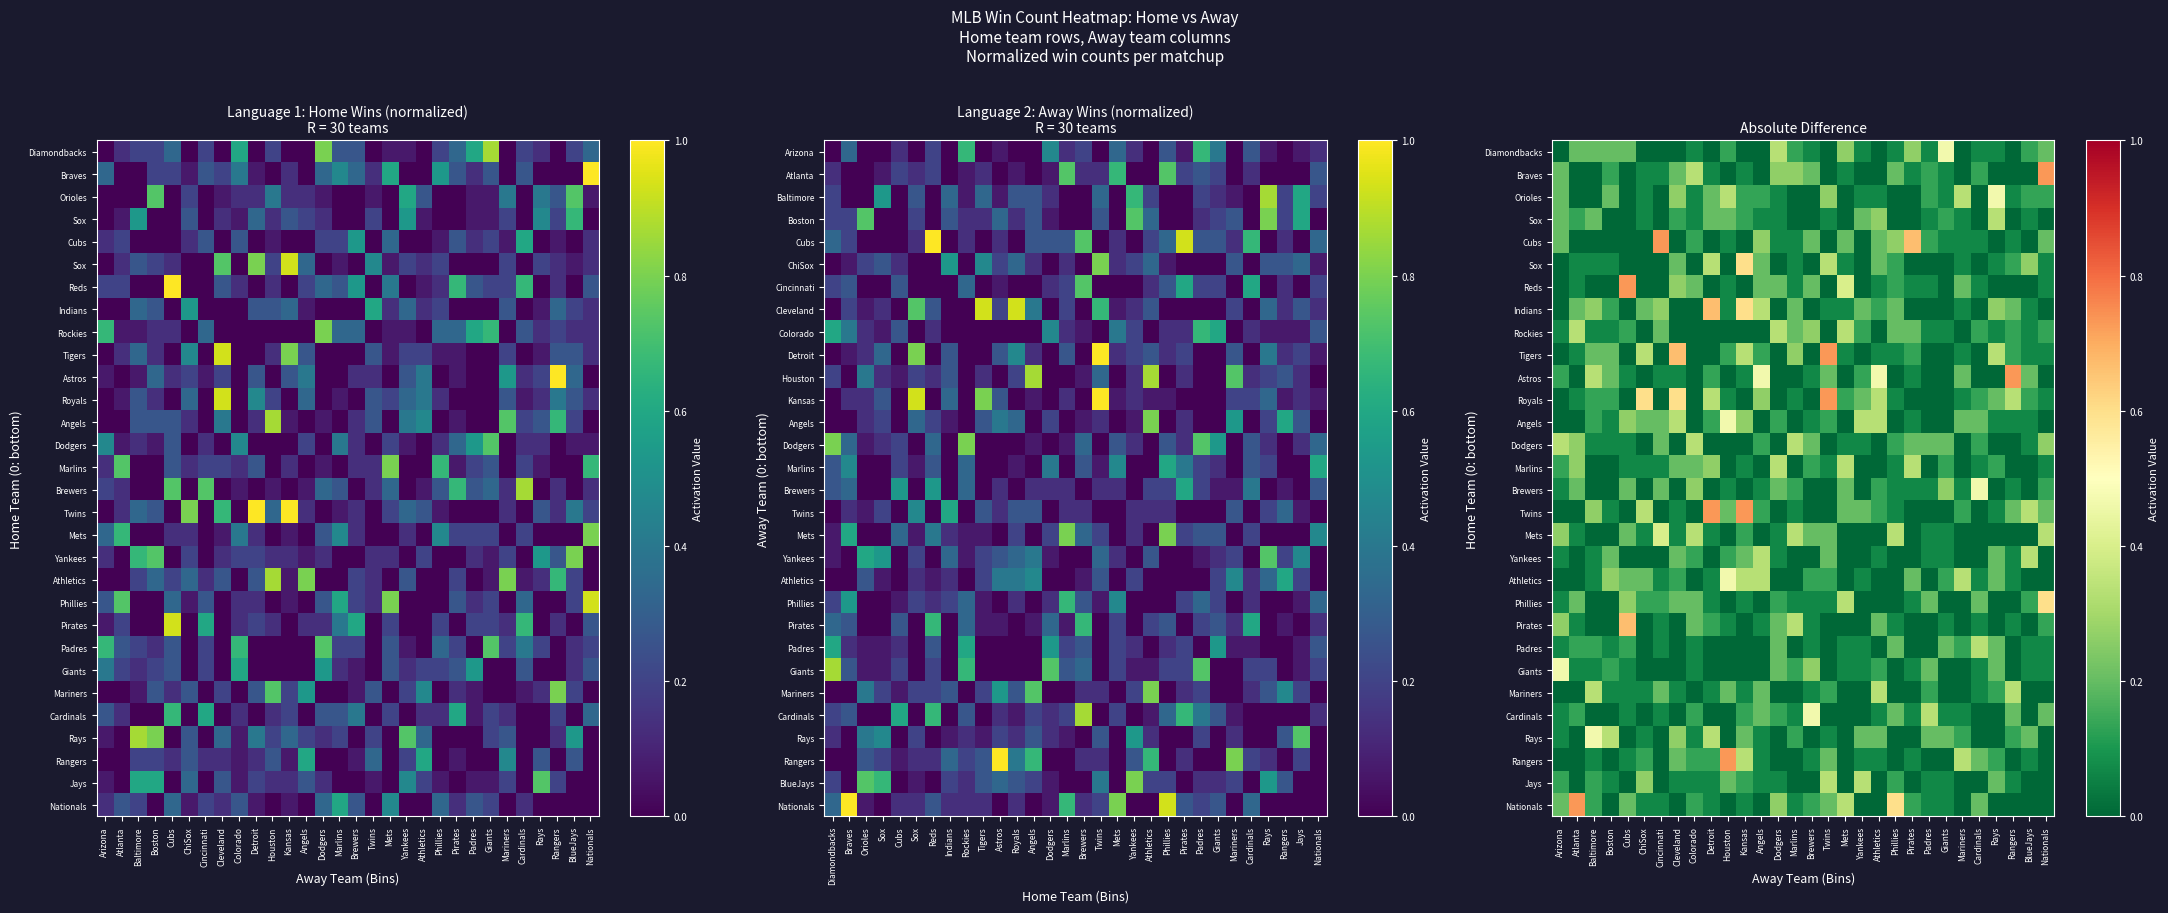

Count the number of categories in the chart.

30